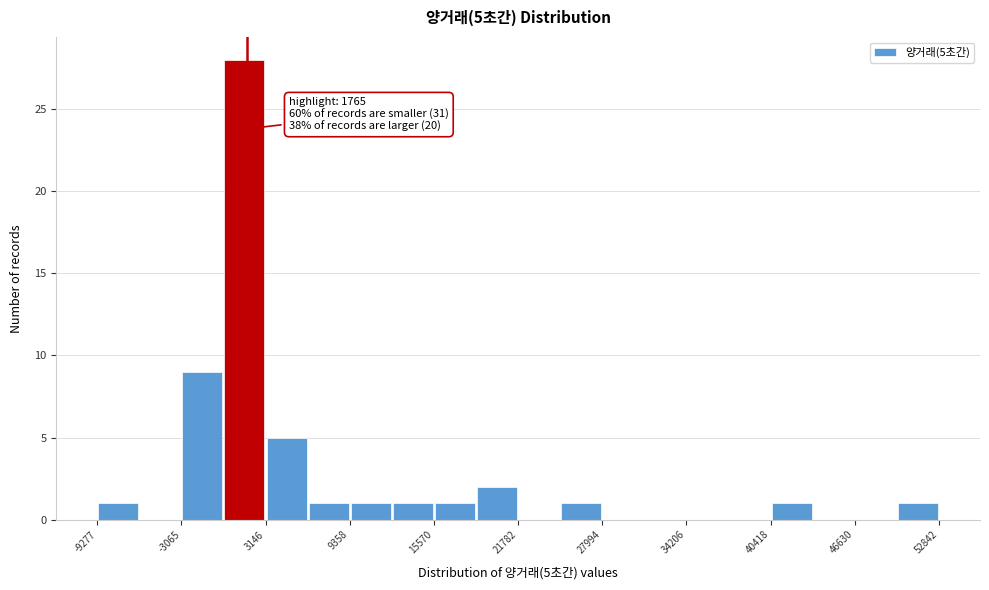

Around what value on the x-axis is the tallest bar? Give the approximate position of its centre, as read against the axis.

2000